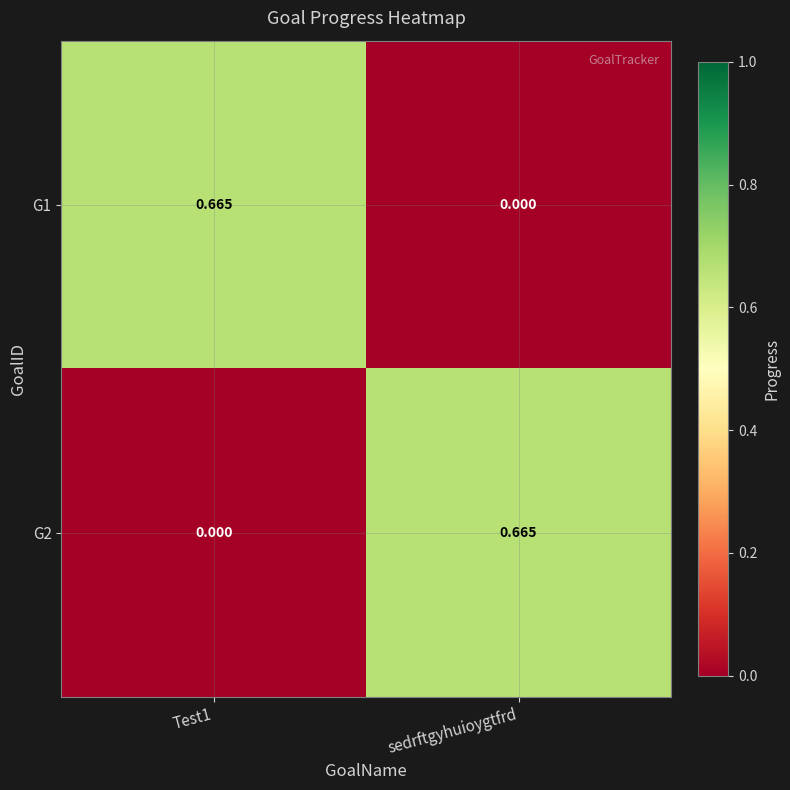

At which label does G2 reach its peak?

sedrftgyhuioygtfrd